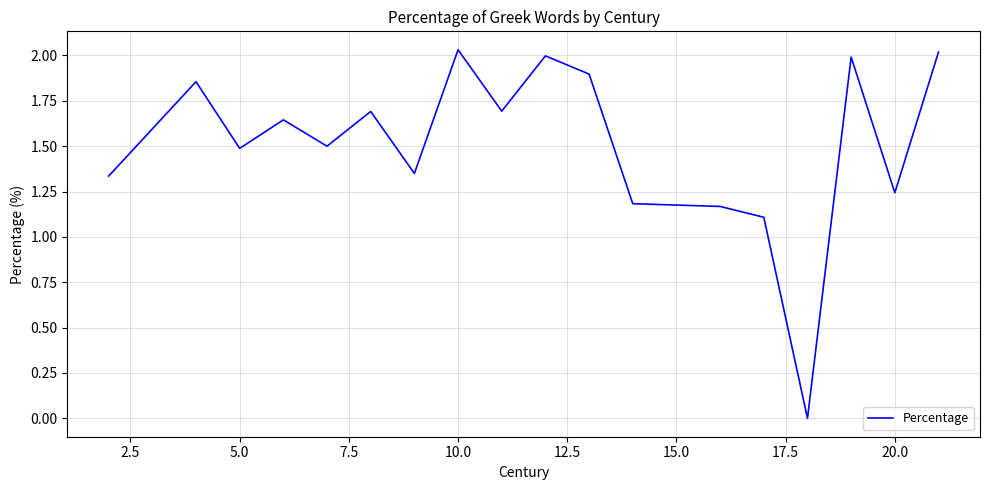

How many lines are shown in the chart?

1